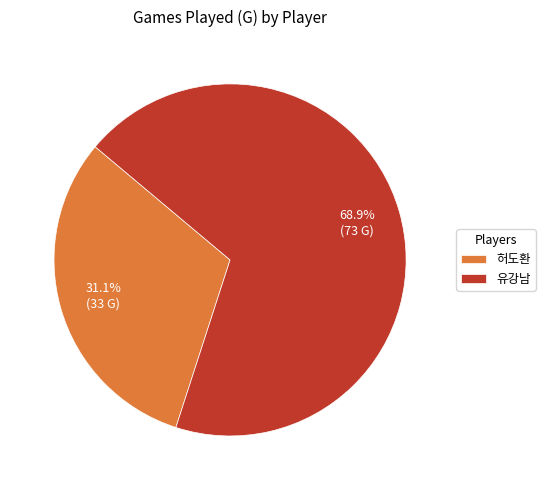

Rank the categories by value from lowest to highest.

허도환, 유강남